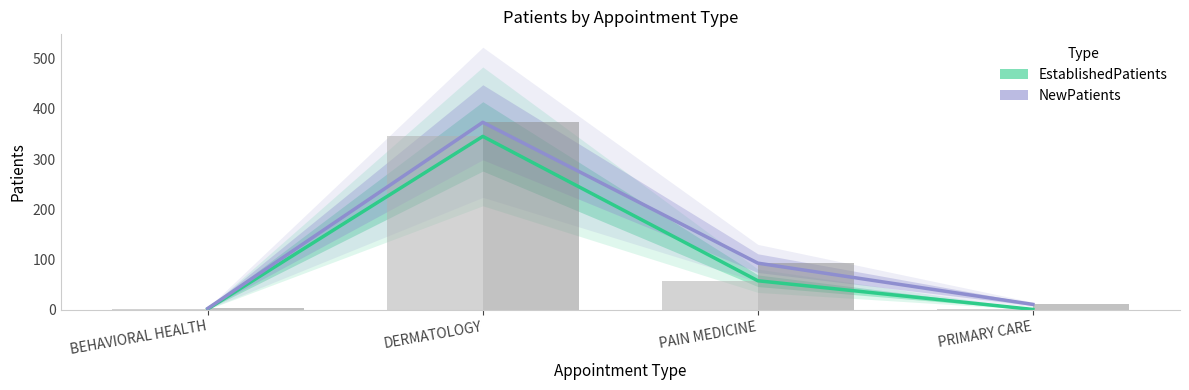

True or false: EstablishedPatients has a value of 3 at BEHAVIORAL HEALTH.

False